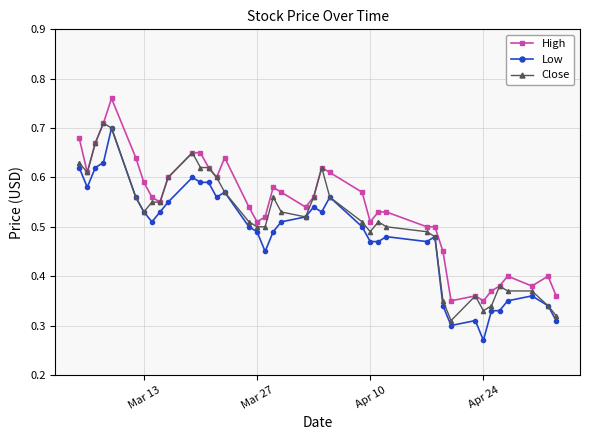

At how many categories does at least one series exceed 0?

40